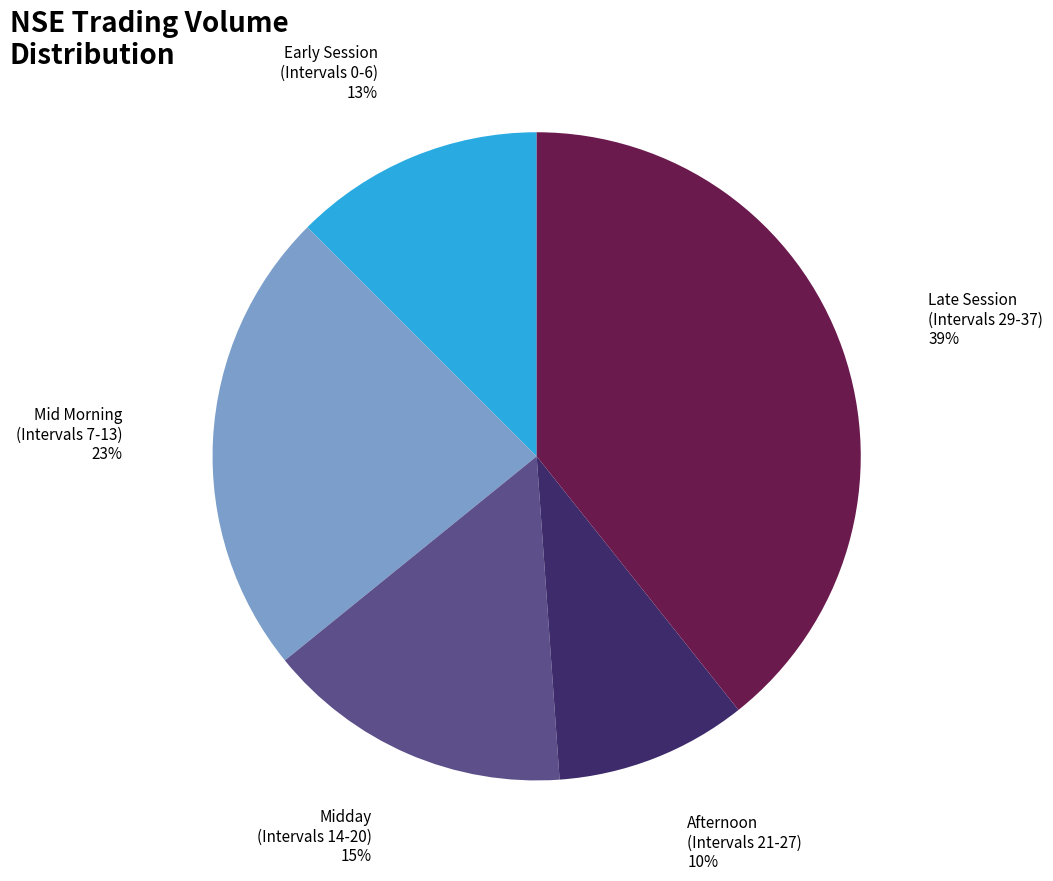

Does any single category account for the majority?

No